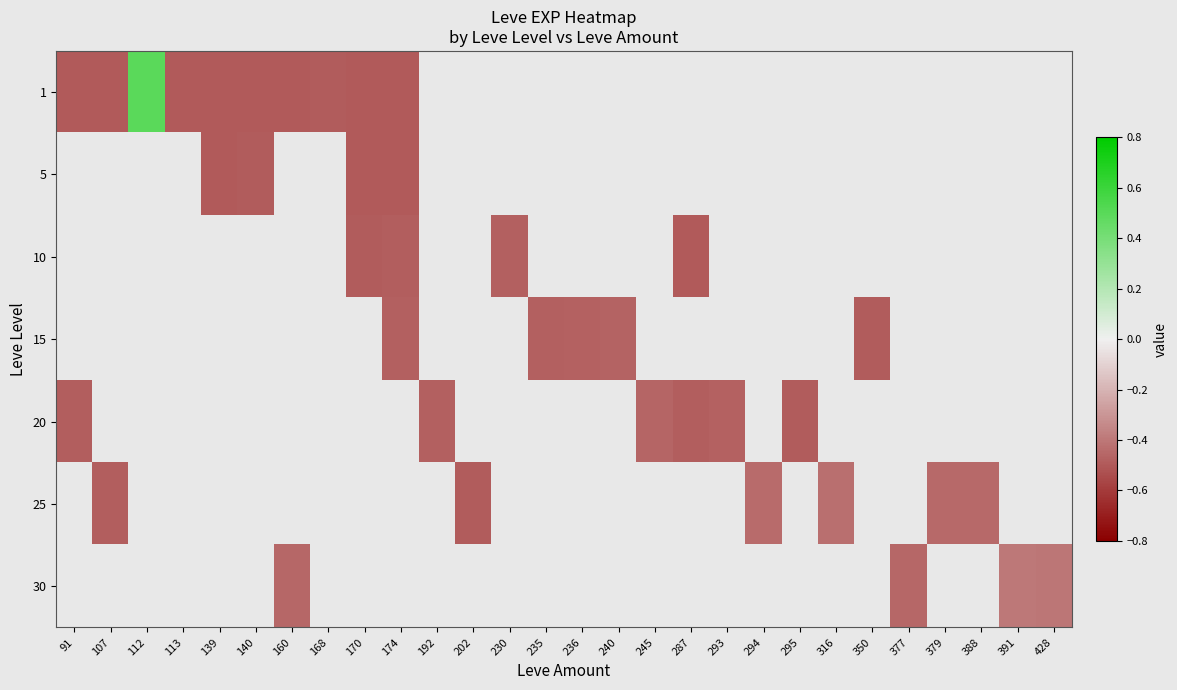

Between 294 and 428, which is larger?

428